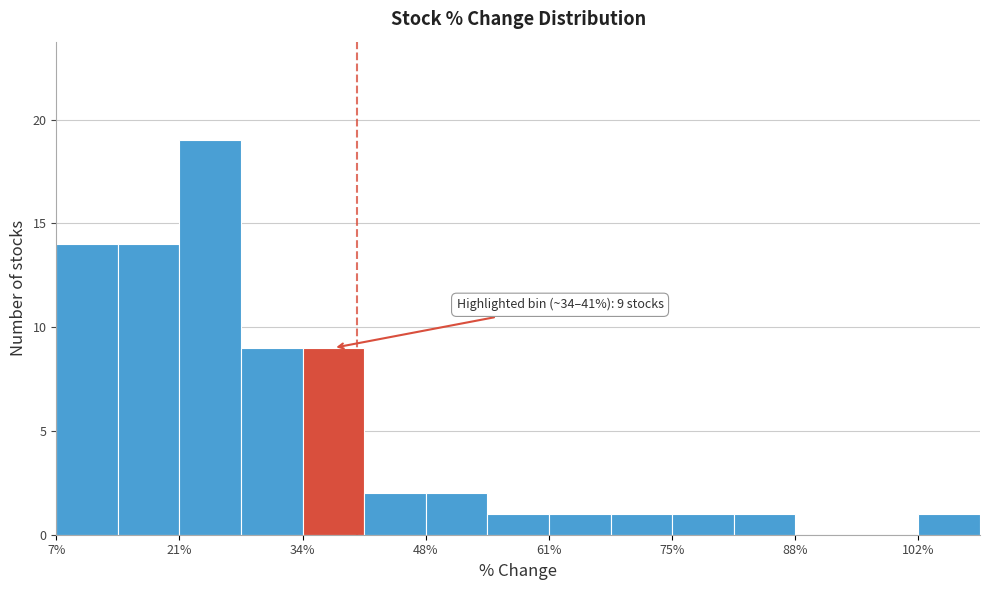

Around what value on the x-axis is the tallest bar? Give the approximate position of its centre, as read against the axis.

24